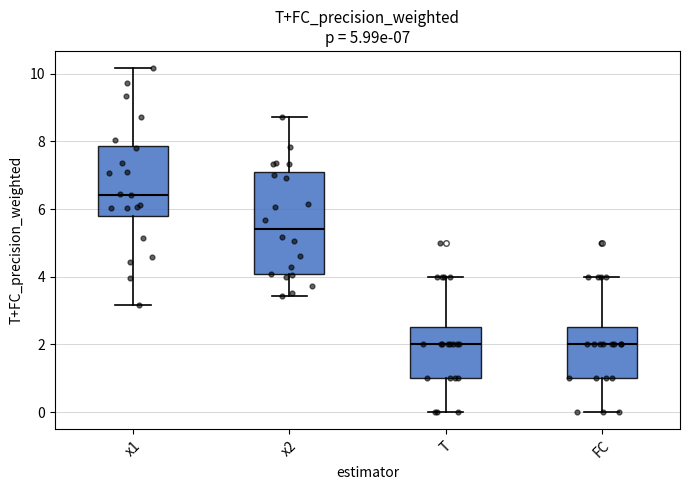

Comparing the boxes themselves (not the whiskers), which one is the tallest?

x2